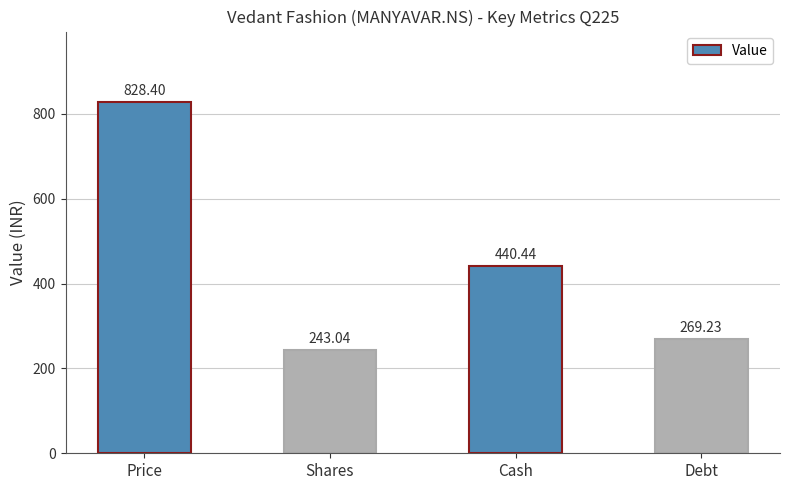

How many values are below 440?

2